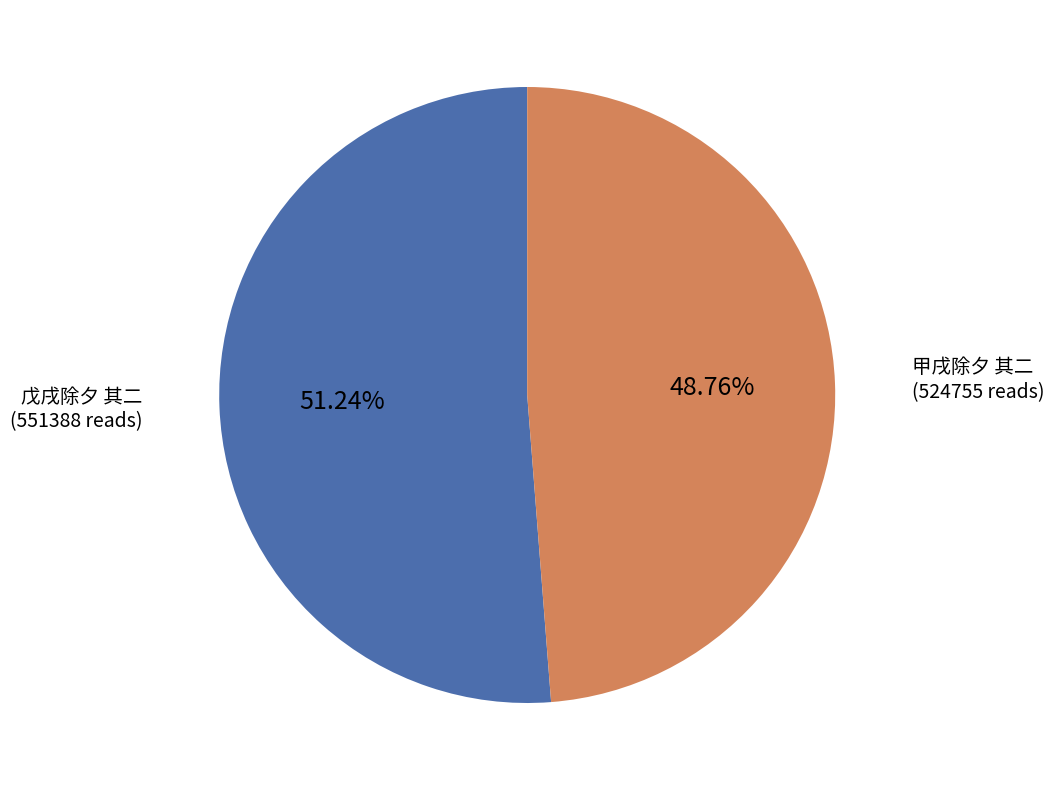

Does any single category account for the majority?

Yes